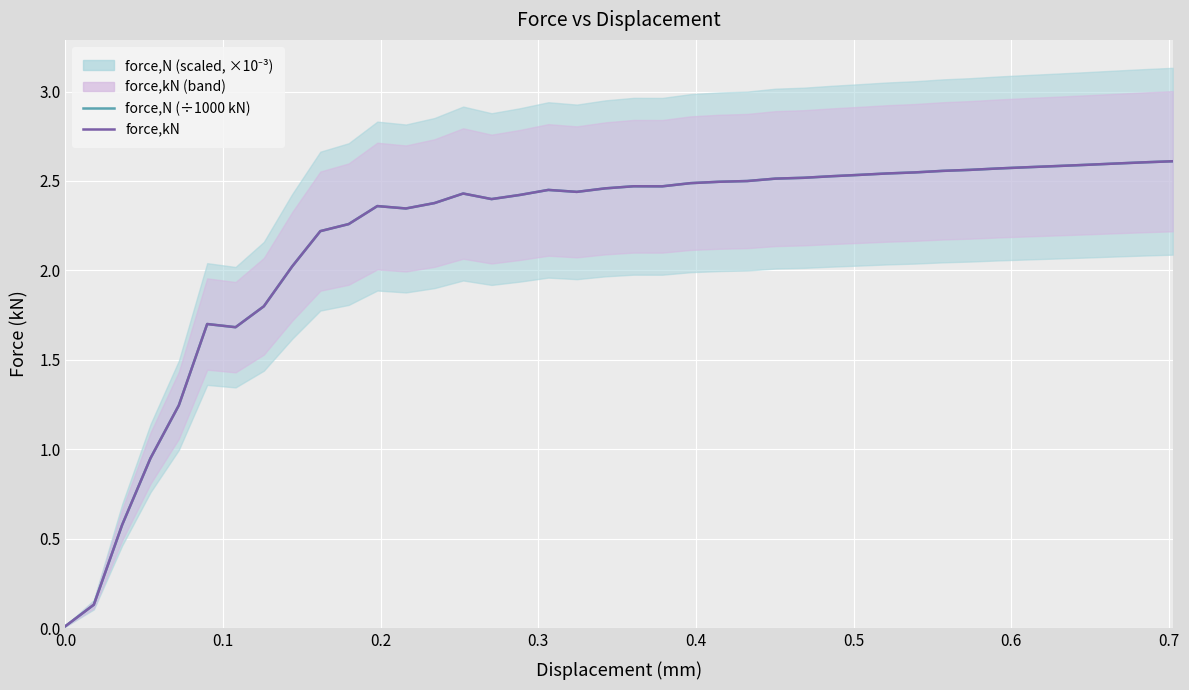

Which series has the largest range (max minus min)?

force,N (÷1000 kN)